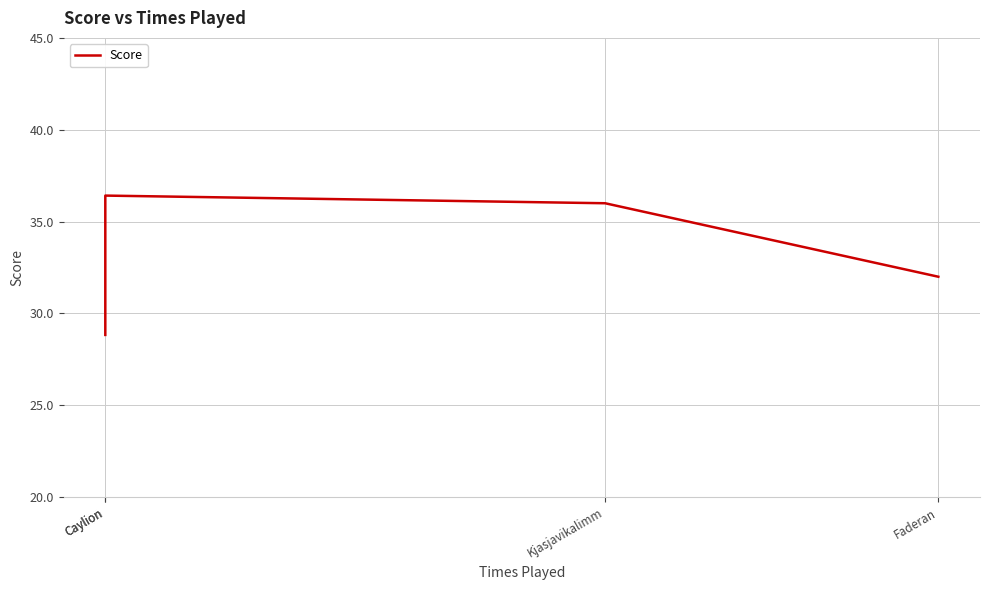

Reading right to left, extract all data points from this chart.

Faderan=32.0	Kjasjavikalimm=36.0	Caylion=36.4	Caylion=28.8